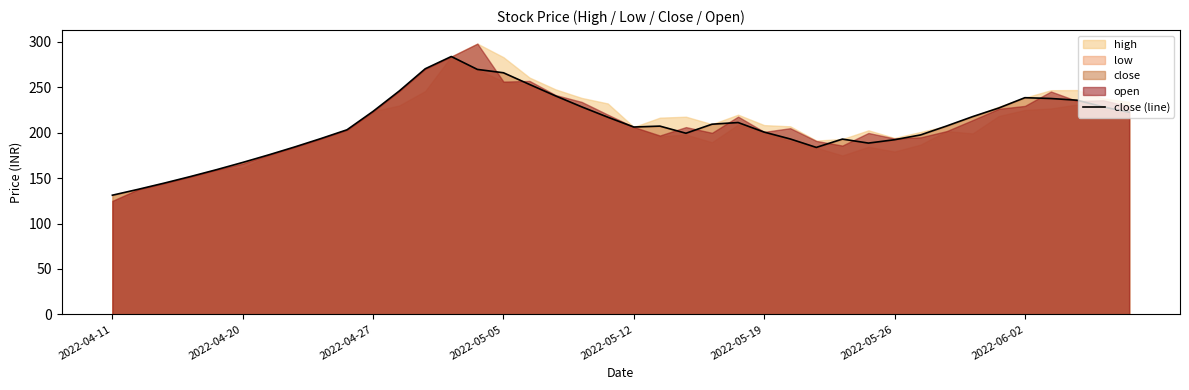

Reading left to right, extract all data points from this chart.

131.2	137.8	144.7	151.8	159.4	167.3	175.7	184.4	193.7	203.3	223.6	245.9	270.5	284.0	269.8	266.1	253.2	240.6	228.6	217.2	206.3	207.3	199.5	209.4	211.3	200.8	193.2	183.9	193.1	188.7	192.3	197.7	207.5	217.8	227.3	238.7	237.8	235.9	228.6	222.6